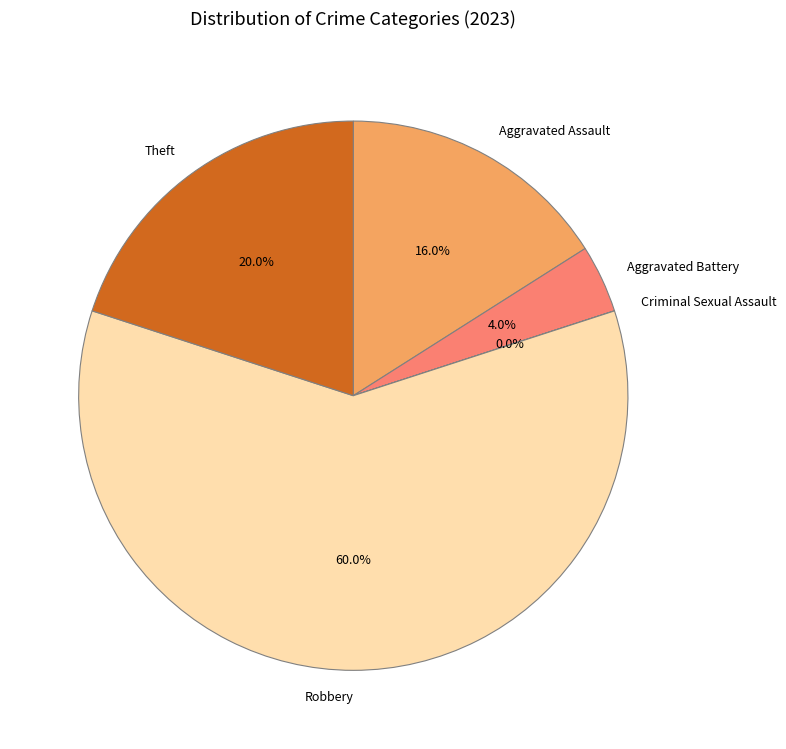

To the nearest percent, what percentage of the pie is Aggravated Assault?

16%